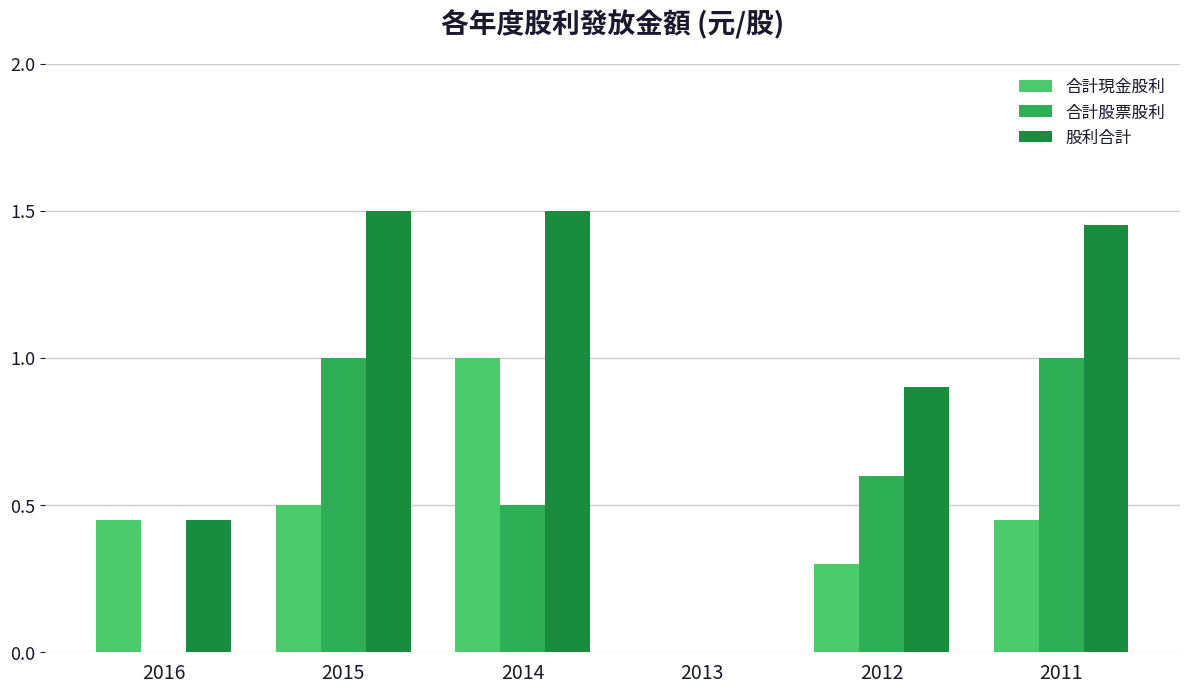

Which series changed the most between 2016 and 2014?

股利合計